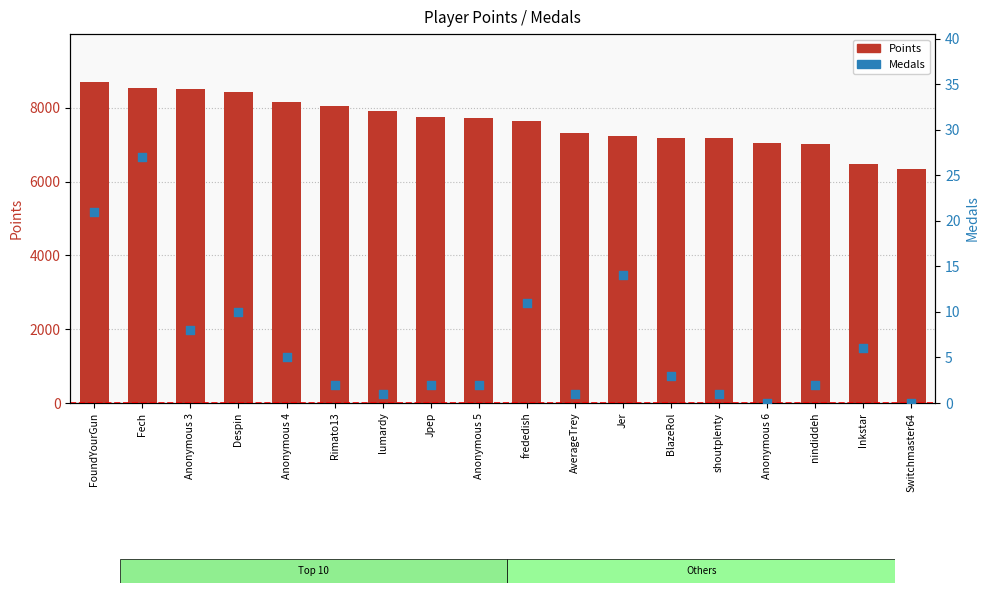

Which series has the largest total across all categories?

Points